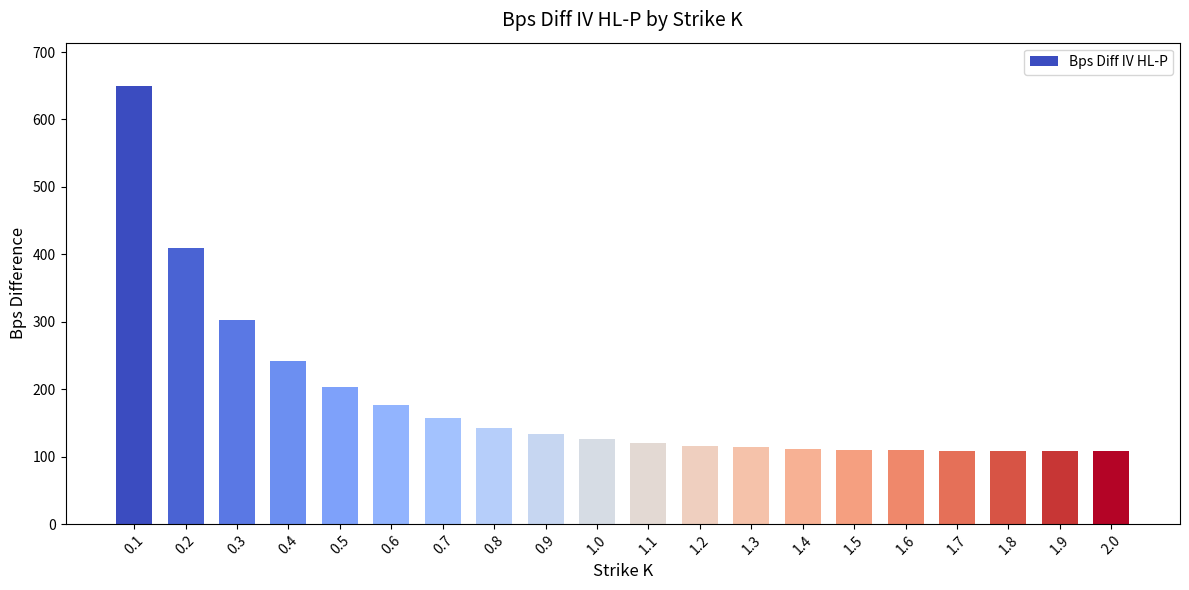

What is the change in value from 0.1 to 0.7?

-492